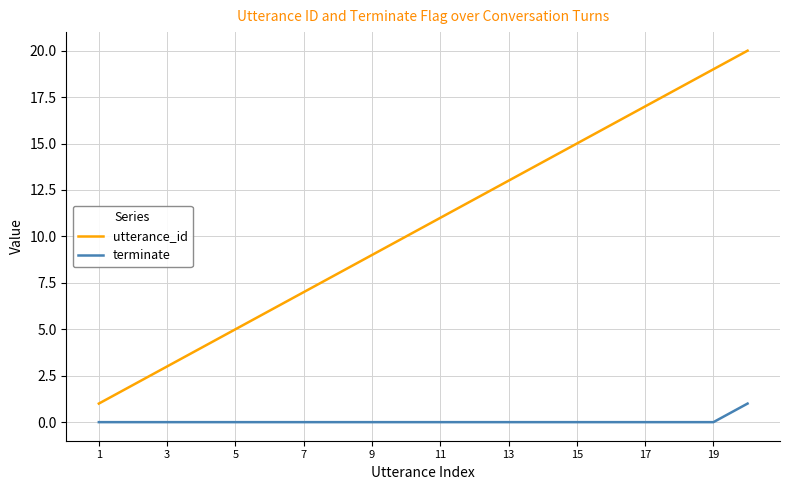

True or false: terminate and utterance_id cross at least once.

False